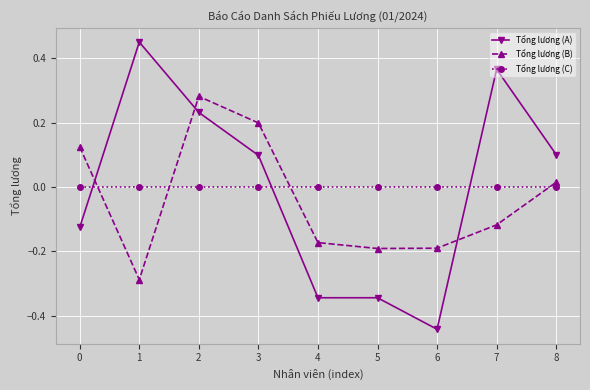

Does the chart have visible grid lines?

Yes